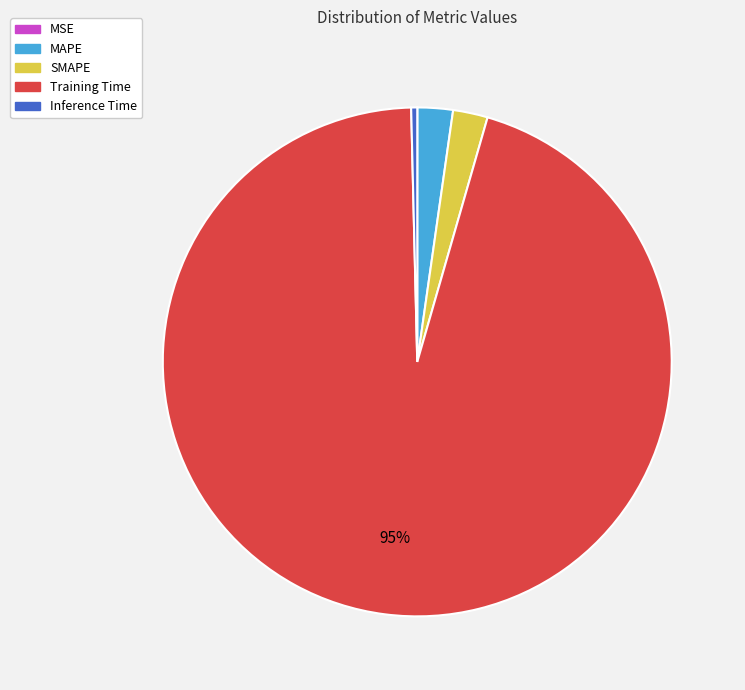

Is there a majority slice in this chart?

Yes